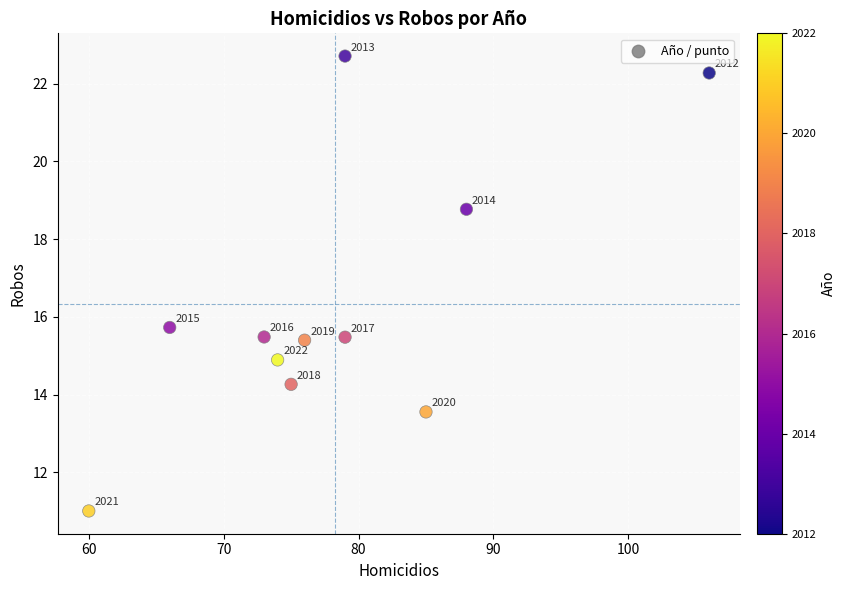

What Y value in the scatter plot is closest to 16?

15.7